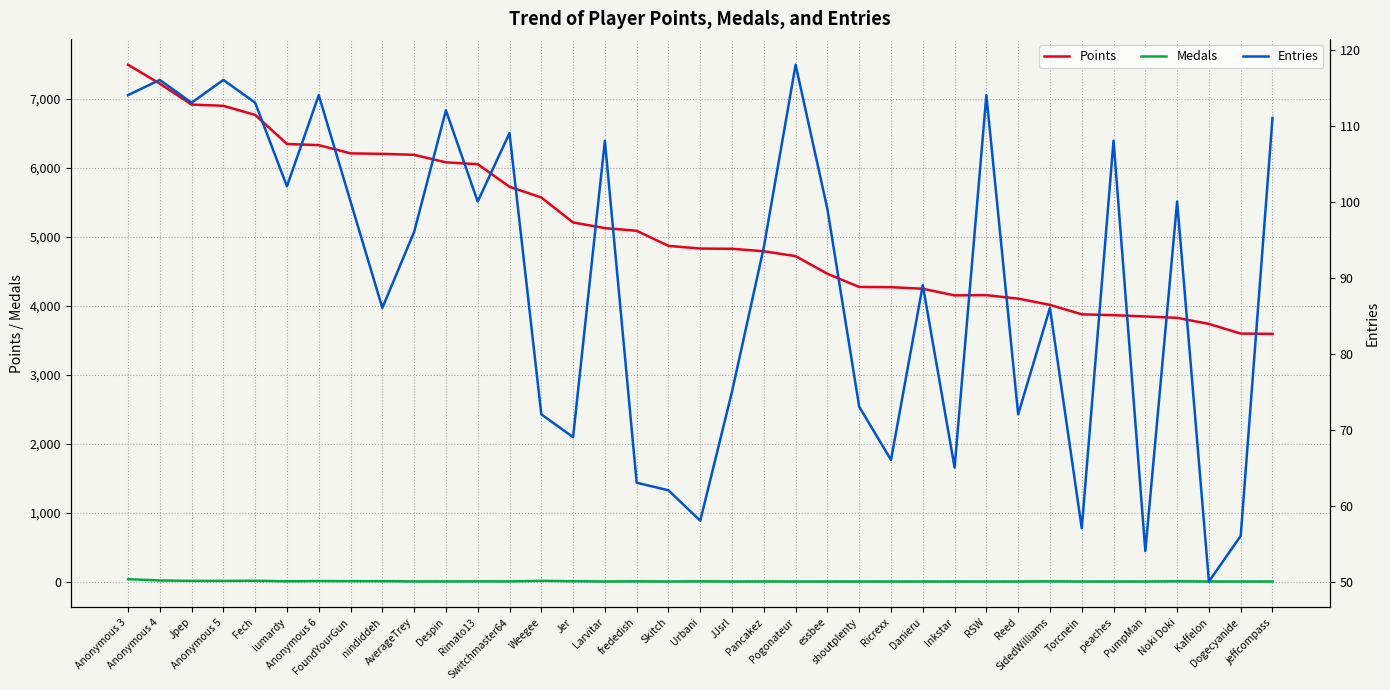

Is the value of Medals at Pancakez greater than the value of Entries at Kaffelon?

No